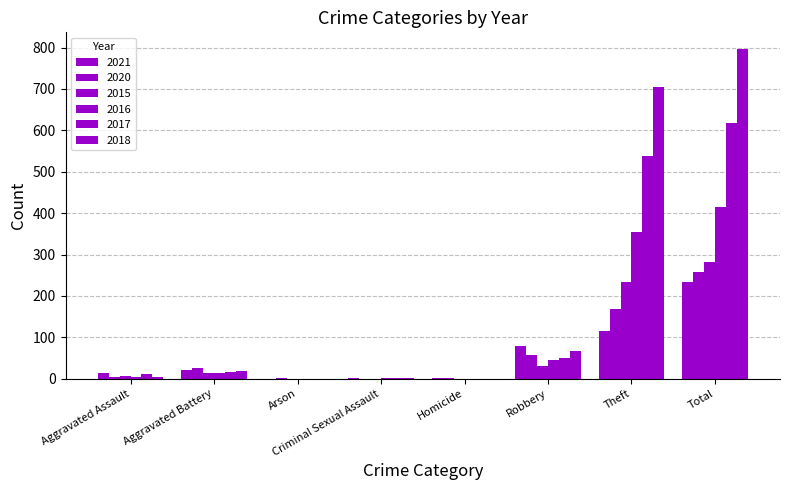

What is the difference between the 2018 values at Criminal Sexual Assault and Total?

795